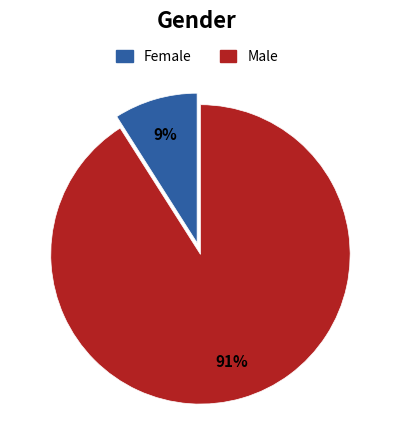

To the nearest percent, what is the average slice percentage?

50%